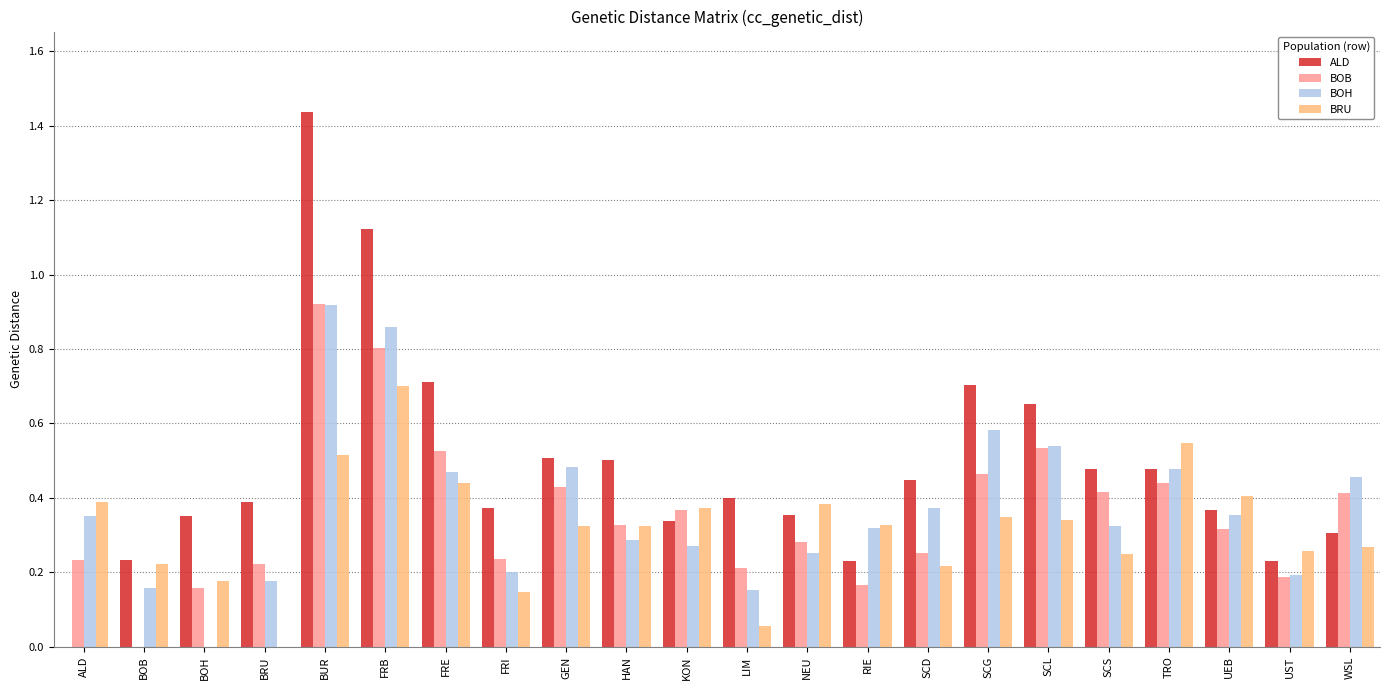

Which series changed the most between ALD and TRO?

ALD